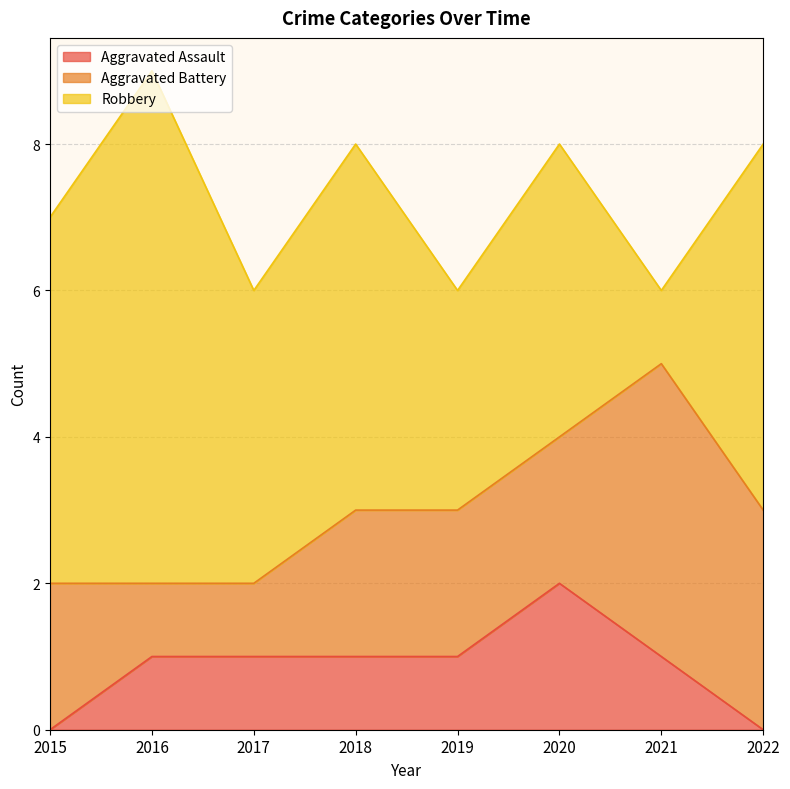

True or false: Aggravated Assault and Aggravated Battery intersect in this chart.

False